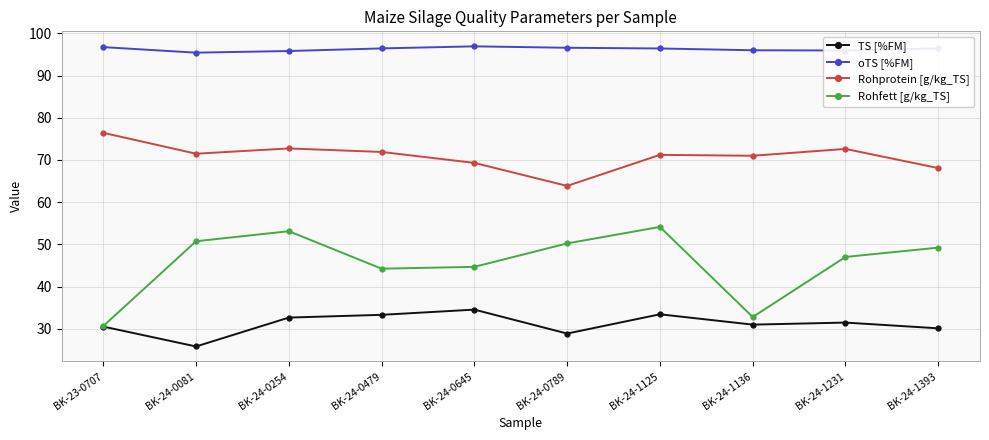

What is the sum of all Rohfett [g/kg_TS] values?

457.1